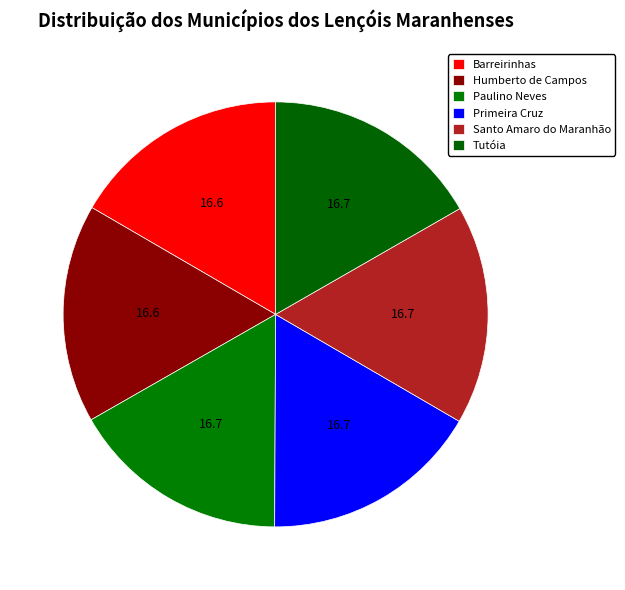

How many segments does this pie chart have?

6